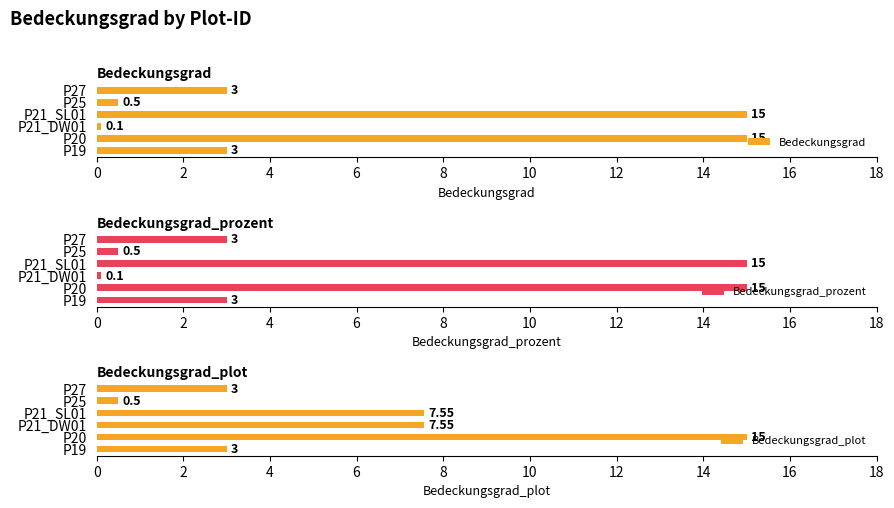

What are all the series names shown in the legend?

Bedeckungsgrad, Bedeckungsgrad_prozent, Bedeckungsgrad_plot